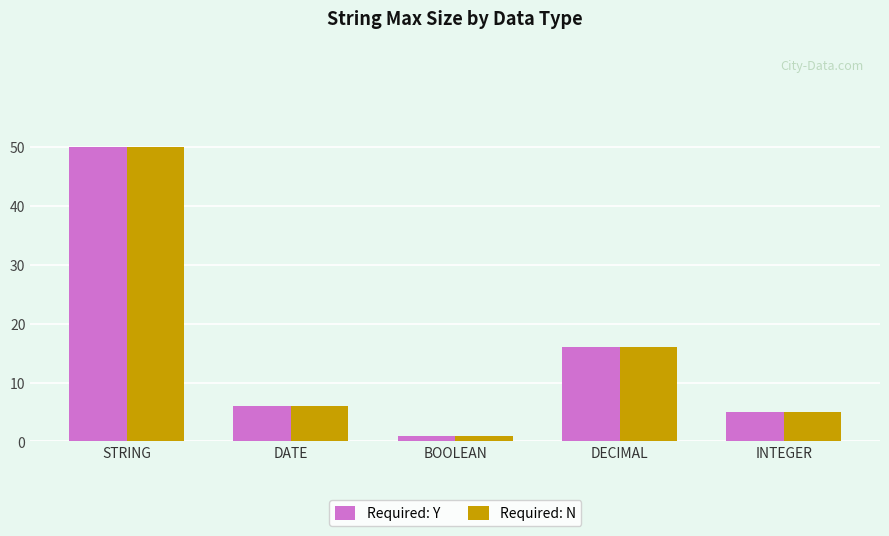

Is it true that Required: Y equals 9 at DECIMAL?

False